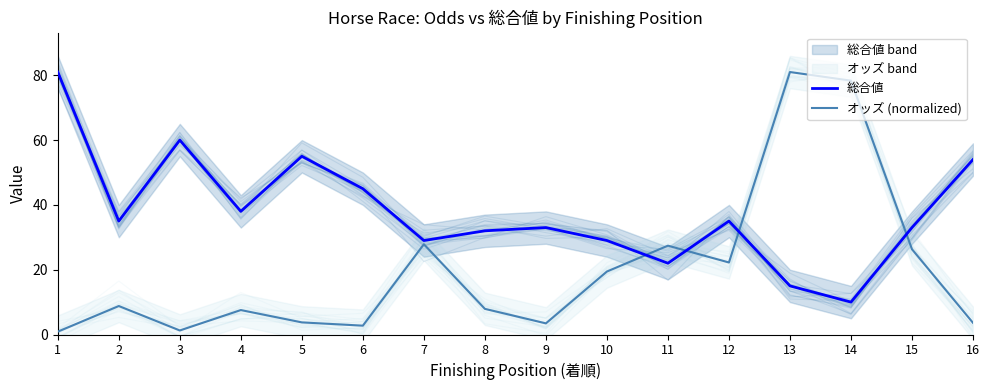

List the series in order of their peak value, highest first.

総合値, オッズ (normalized)